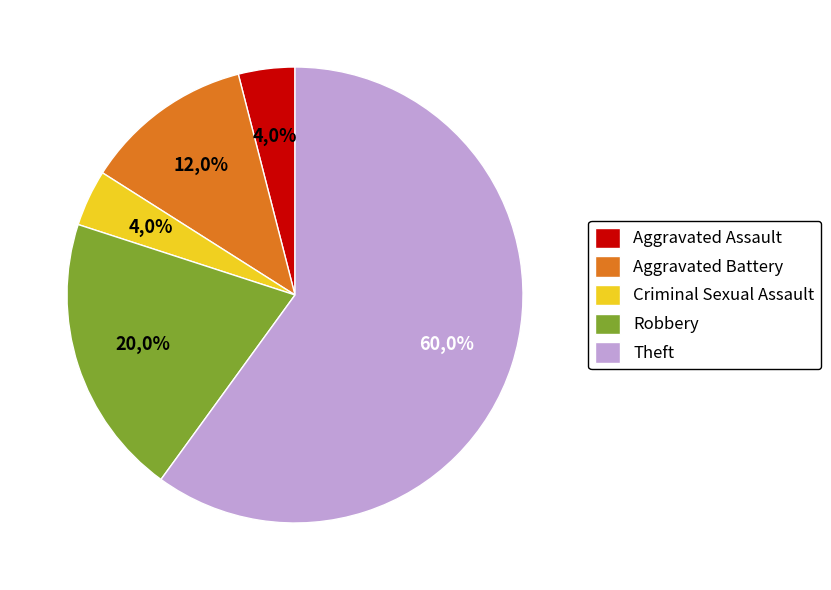

The Theft slice represents 54% of the pie. True or false?

False